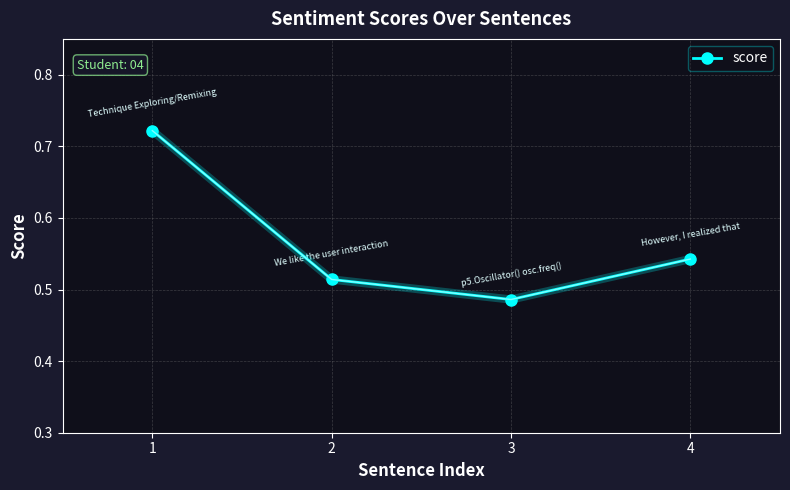

At which label is the value closest to 0?

3